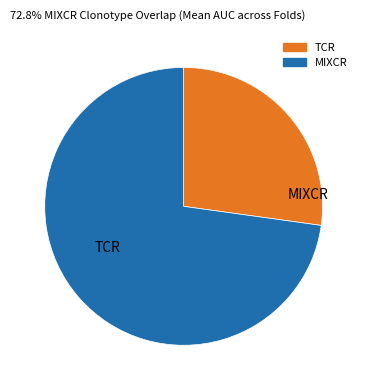

How many slices are in this pie chart?

2